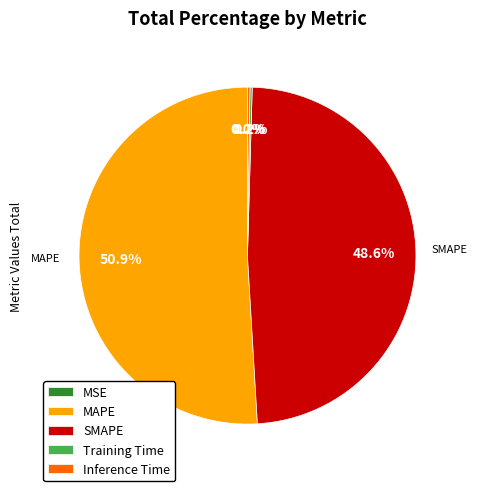

Do MAPE and SMAPE together represent more than half of the pie?

Yes